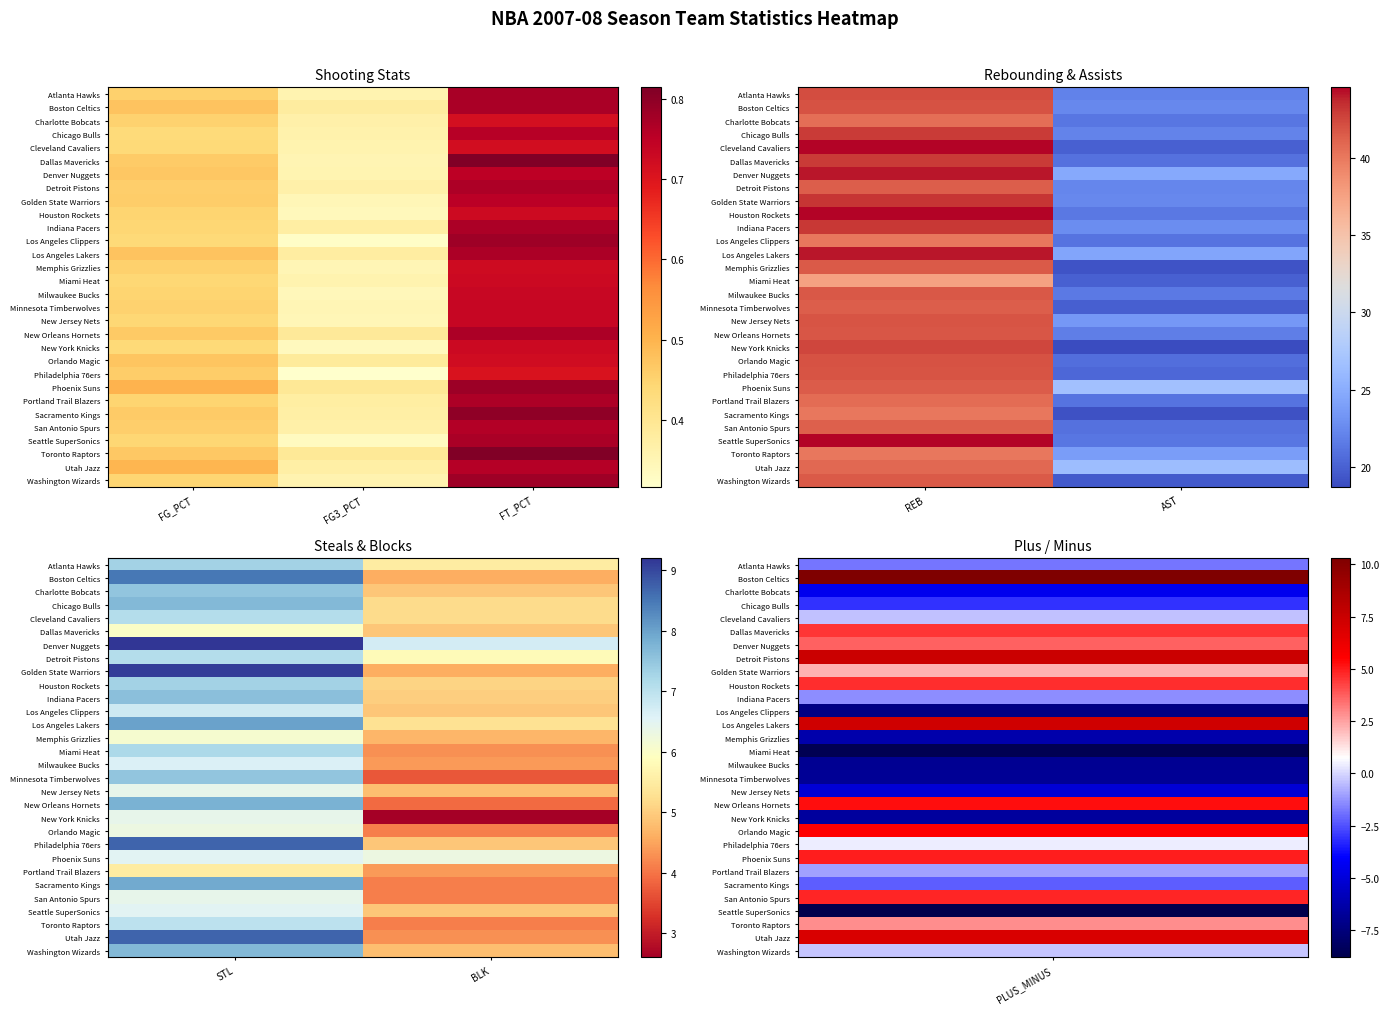

Which category has the lowest value in the Los Angeles Clippers series?

BLK